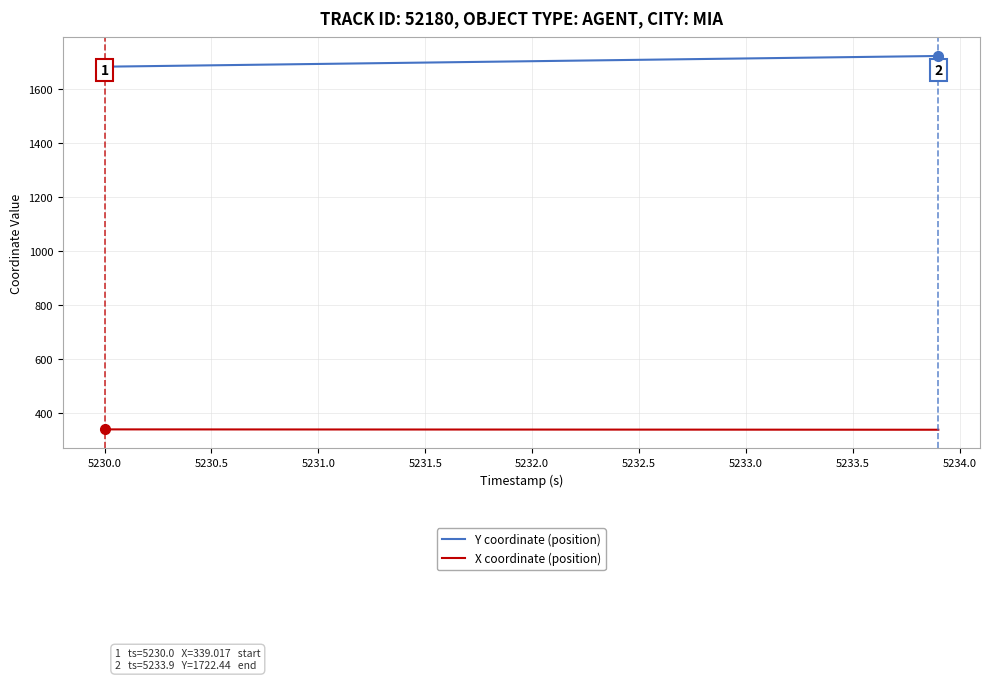

What are all the series names shown in the legend?

Y coordinate (position), X coordinate (position)